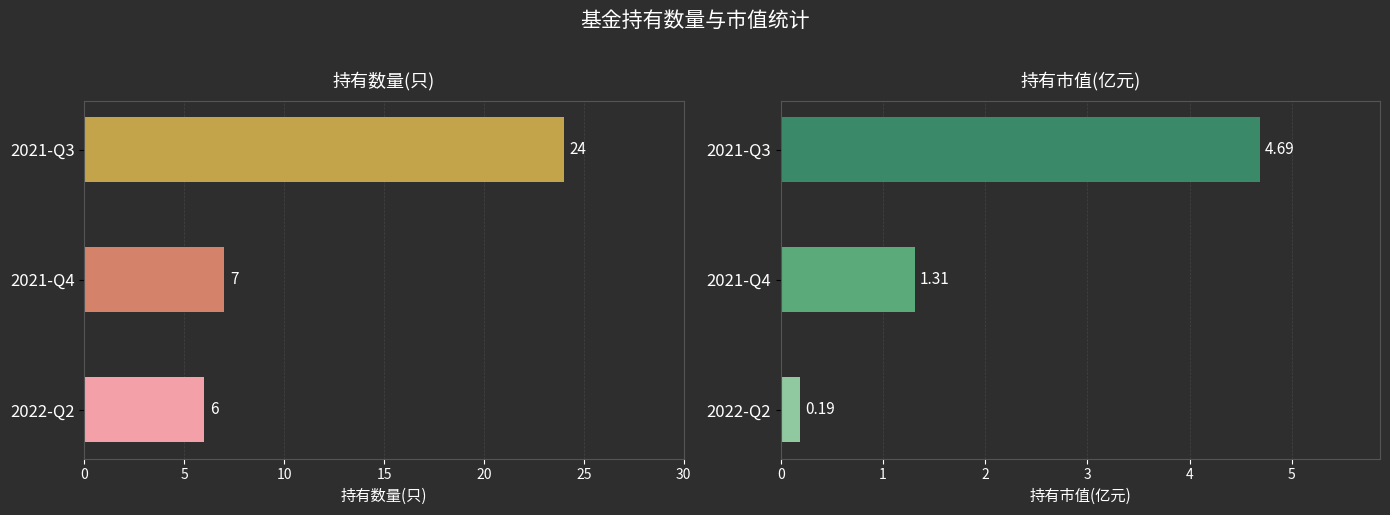

What is the value of the 持有数量(只) bar at the 1st from the left?

6.0